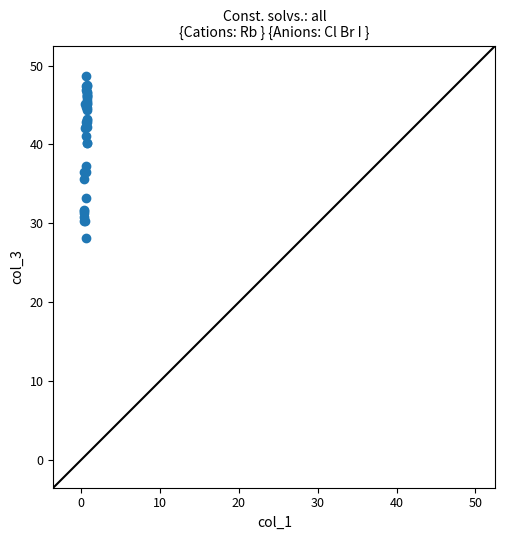

What Y value in the scatter plot is closest to 38?

37.3